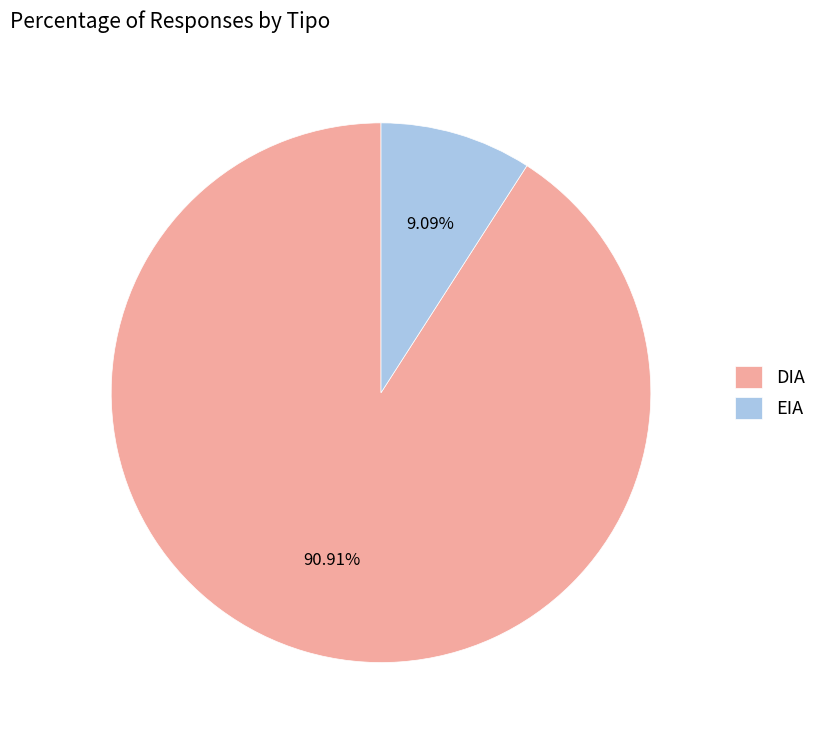

Combined, what portion of the pie is EIA and DIA?

100.0%